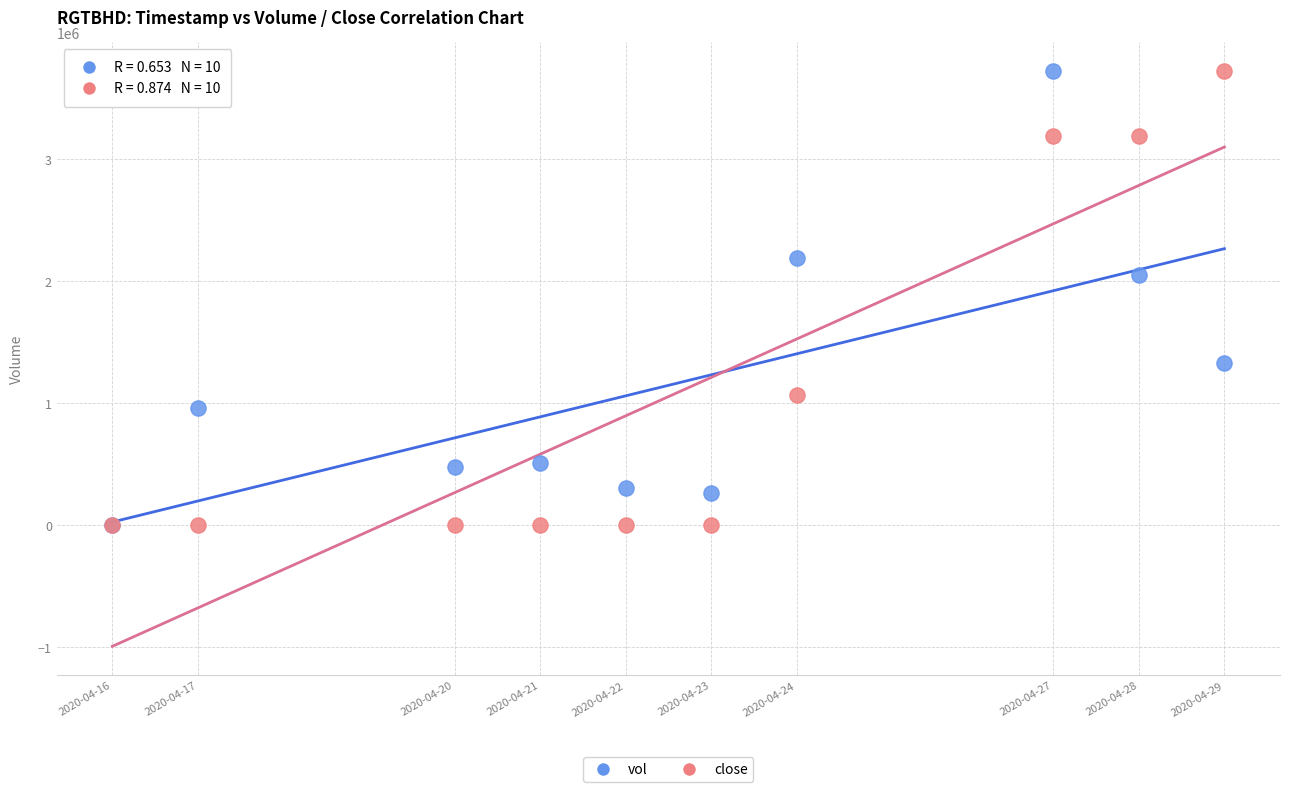

Across all series, what Y value is closest to 1859800?

2048900.0